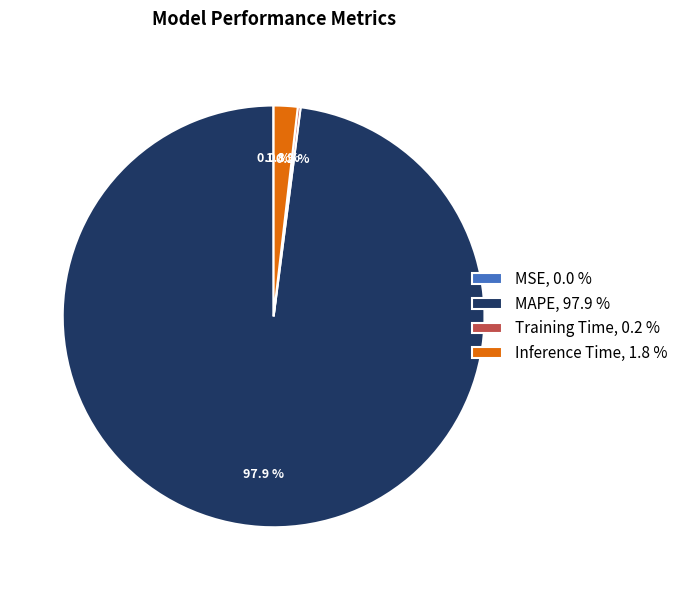

To the nearest percent, what percentage of the pie is Inference Time?

2%